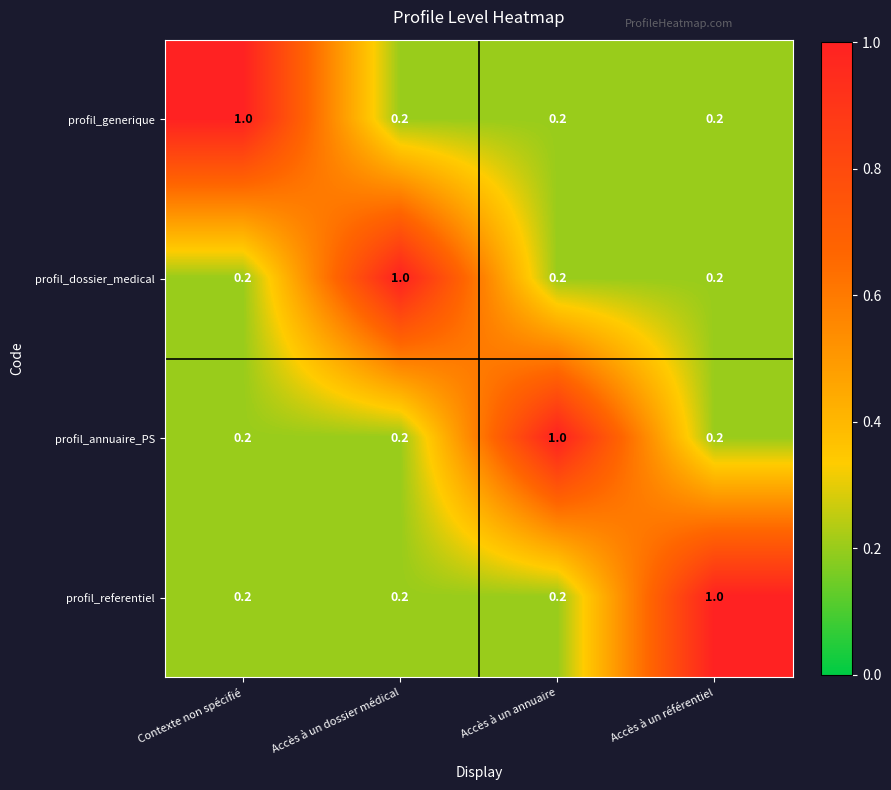

Which category has the highest value in the profil_generique series?

Contexte non spécifié